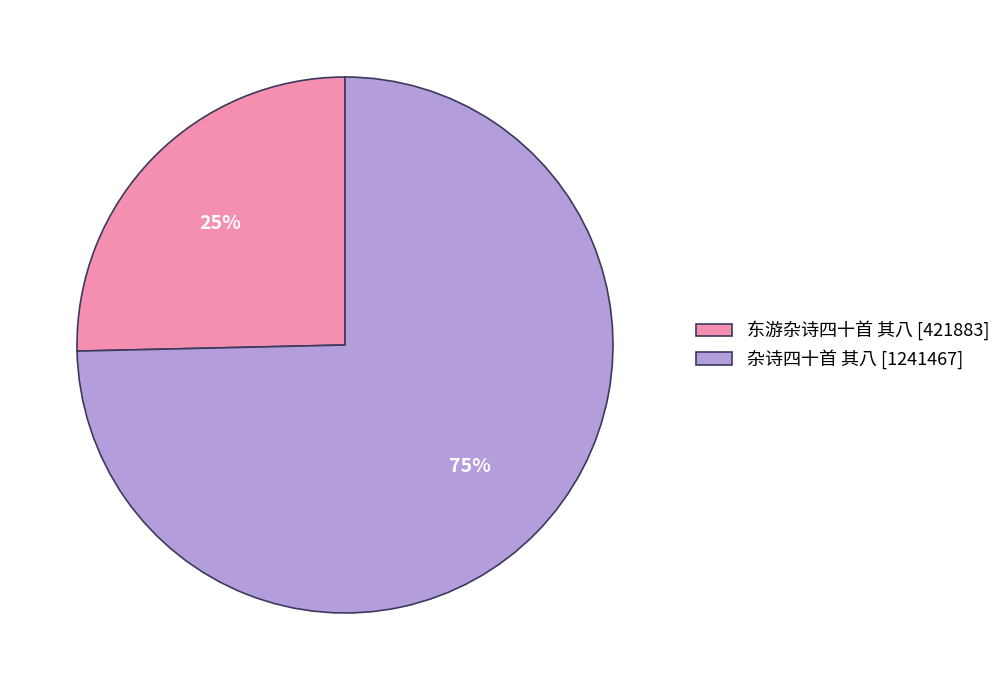

What is the ratio of the value at 东游杂诗四十首 其八 [421883] to the value at 杂诗四十首 其八 [1241467]?

0.3